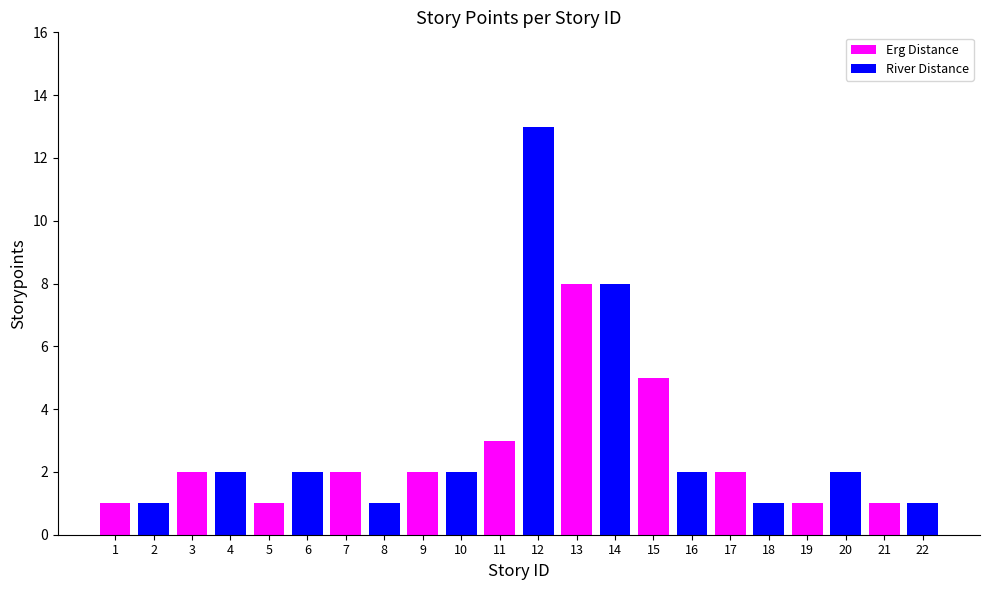

Count the Erg Distance values in the range 1 to 3.

9